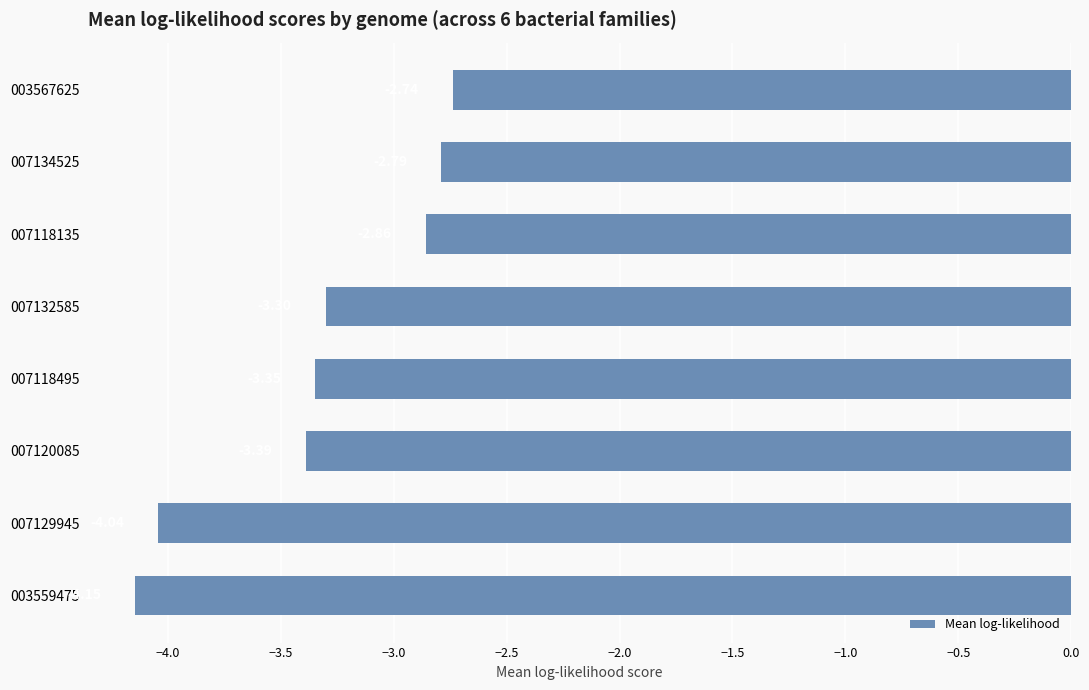

What is the sum of all values?

-26.6